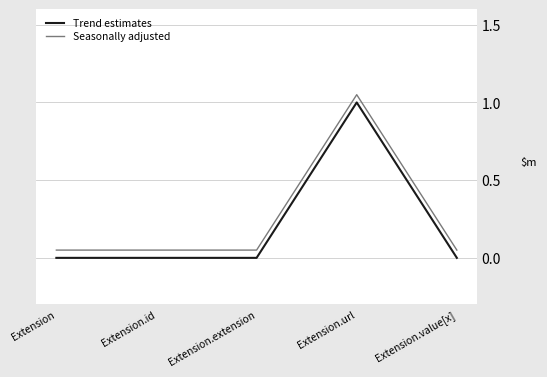

True or false: Trend estimates and Seasonally adjusted cross at least once.

False